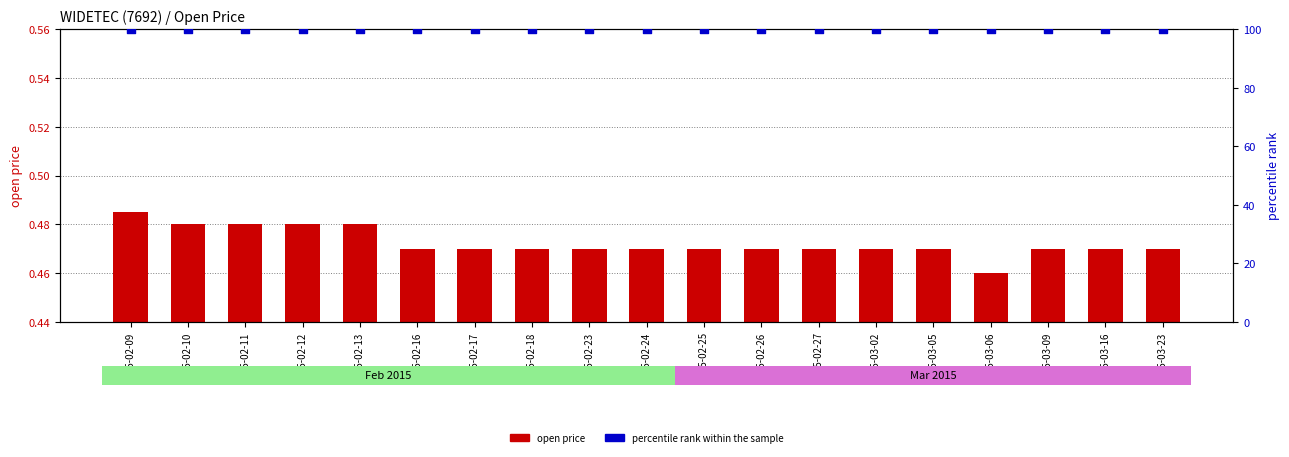

What is the total value across all series at 2015-02-24?

100.5